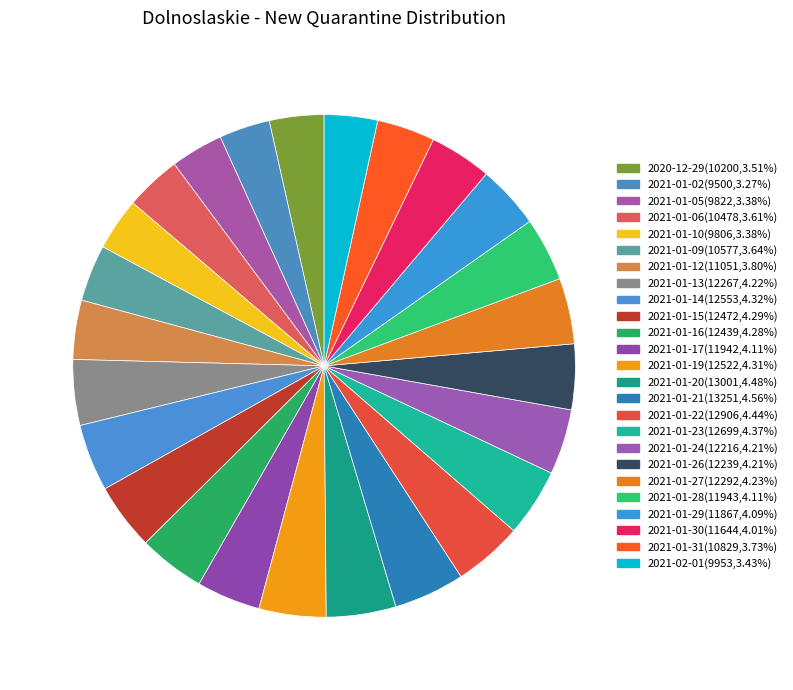

Is there a majority slice in this chart?

No